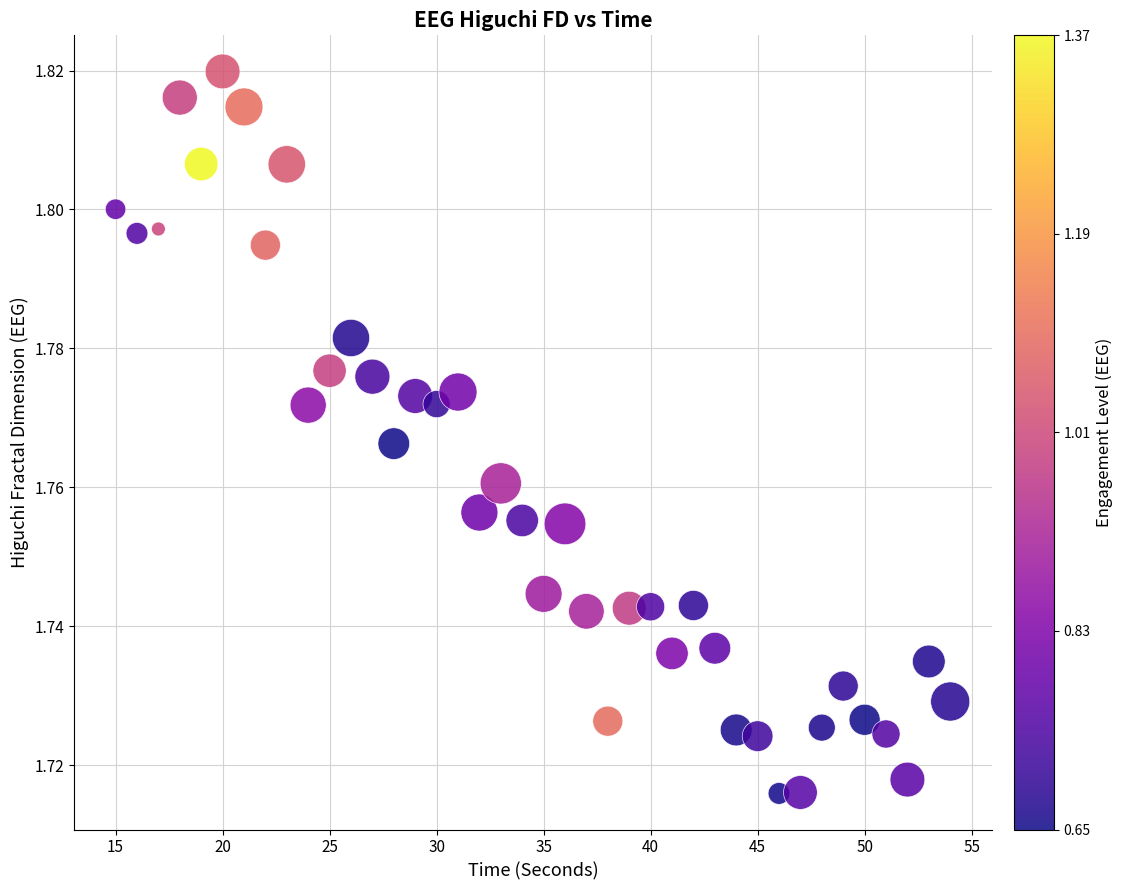

What is the range of X values (max minus min)?

39.0